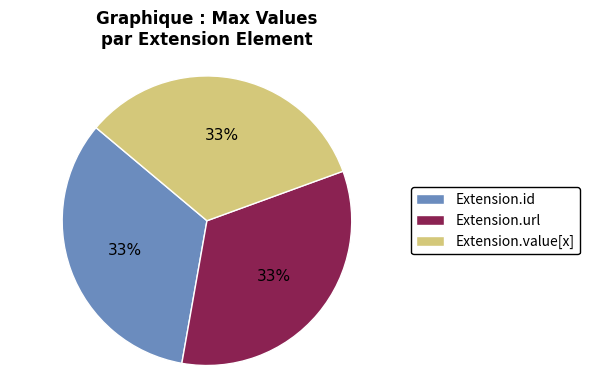

Do Extension.url and Extension.id together represent more than half of the pie?

Yes